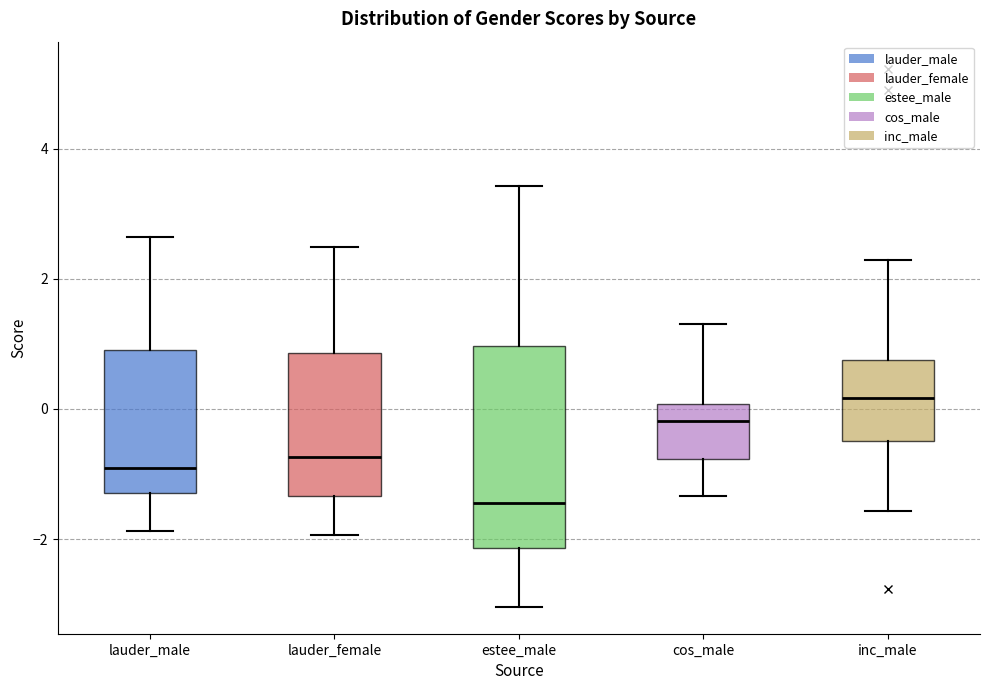

Reading left to right, read every box against the y-axis: the position of its median line, the range the box covers, and the ends of its whiskers. The values are not printed on the chart, so give them approximately, as read against the axis.

lauder_male: median -1.0, box -1.4 to 1.0, whiskers -1.8 to 2.6
lauder_female: median -0.8, box -1.4 to 0.8, whiskers -2.0 to 2.4
estee_male: median -1.4, box -2.2 to 1.0, whiskers -3.0 to 3.4
cos_male: median -0.2, box -0.8 to 0.0, whiskers -1.4 to 1.4
inc_male: median 0.2, box -0.4 to 0.8, whiskers -1.6 to 2.2